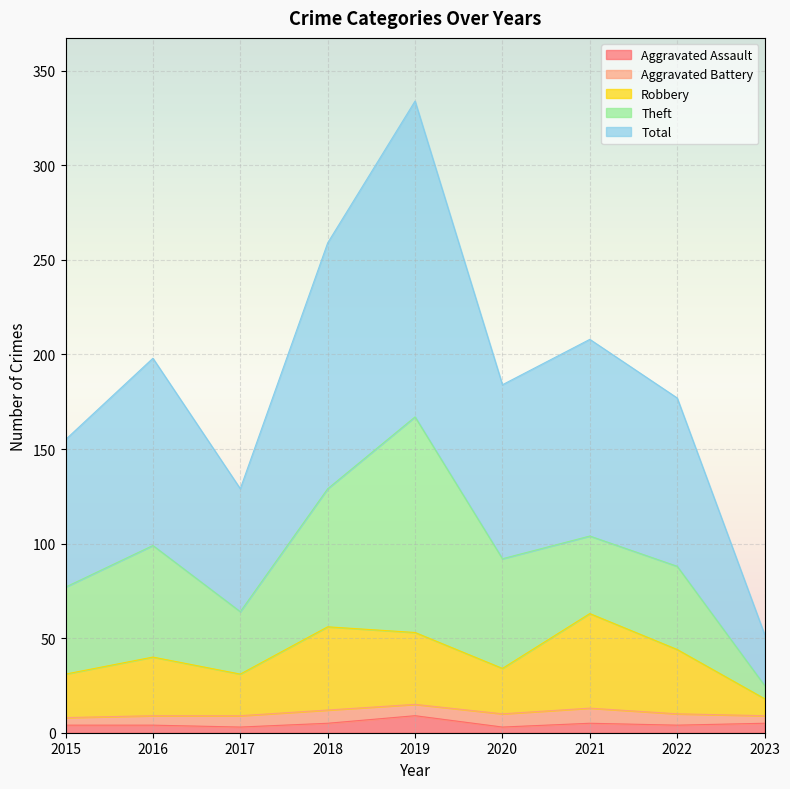

At which category is the sum across all series the highest?

2019